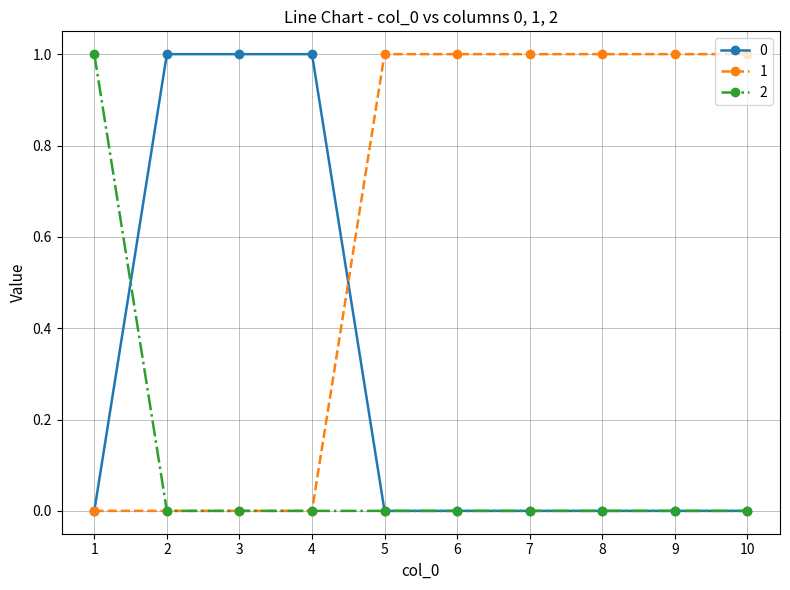

Rank the series by their average value, from lowest to highest.

2, 0, 1